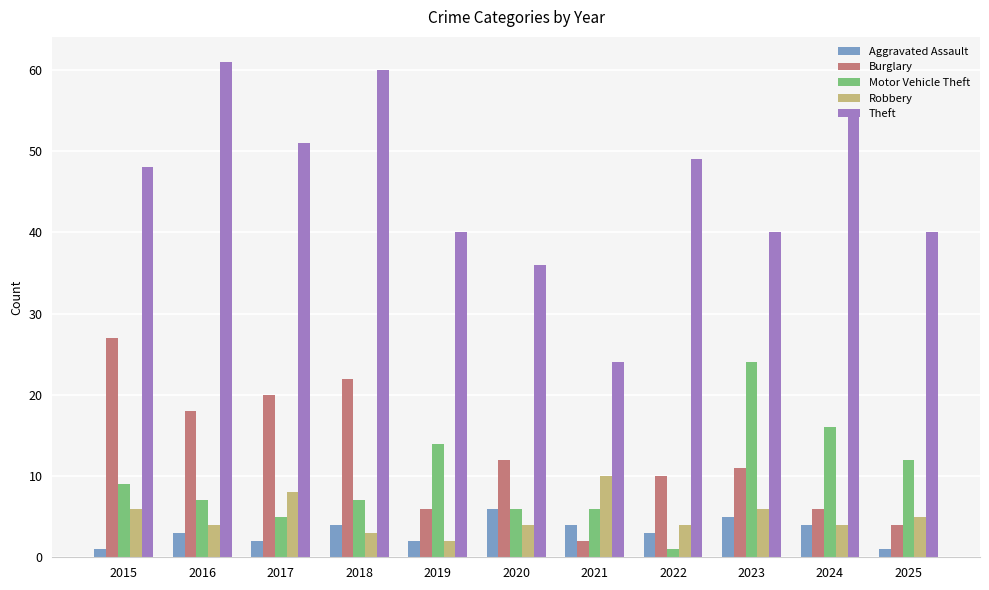

Does the chart contain stacked bars?

No